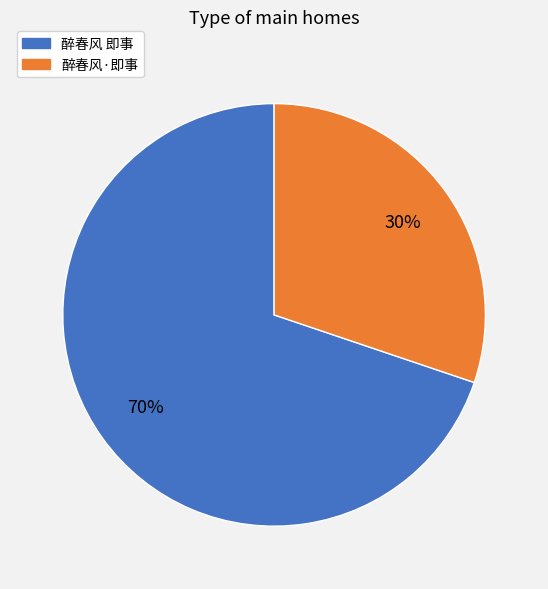

Is the sum of 醉春风 即事 and 醉春风·即事 greater than half?

Yes